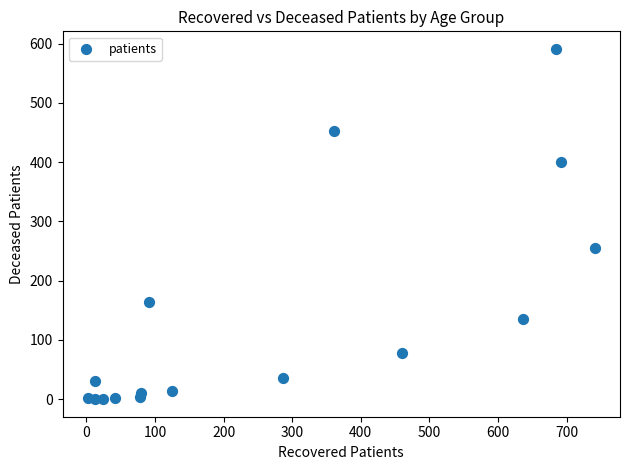

What is the range of Y values (max minus min)?

591